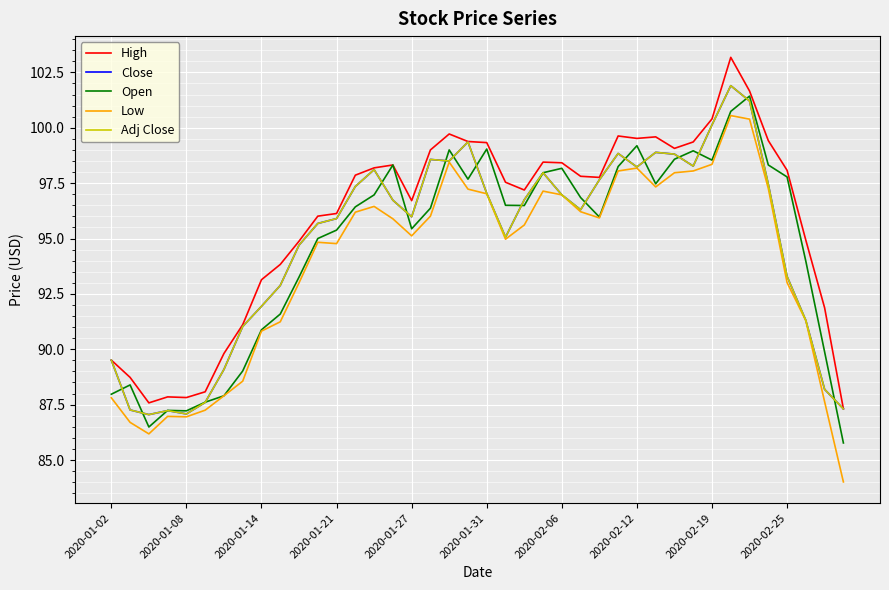

Does the chart display data point markers on the line(s)?

No